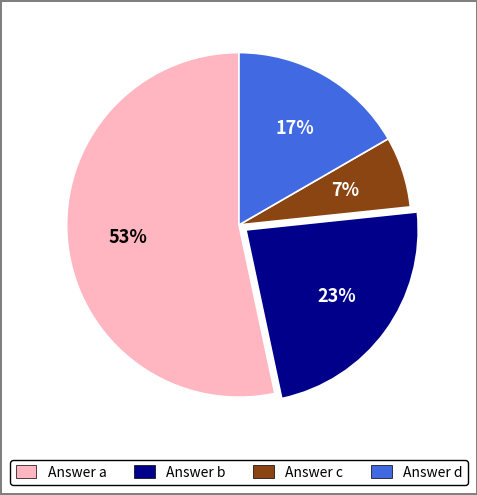

How many segments does this pie chart have?

4